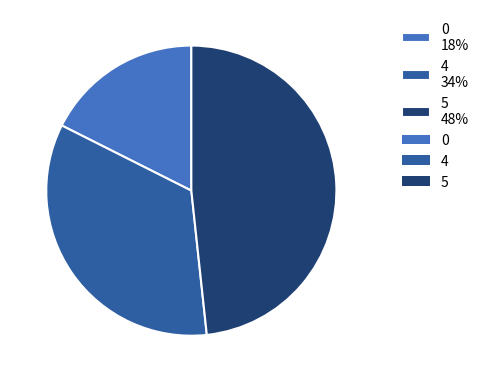

To the nearest percent, what percentage of the pie is 0?

18%